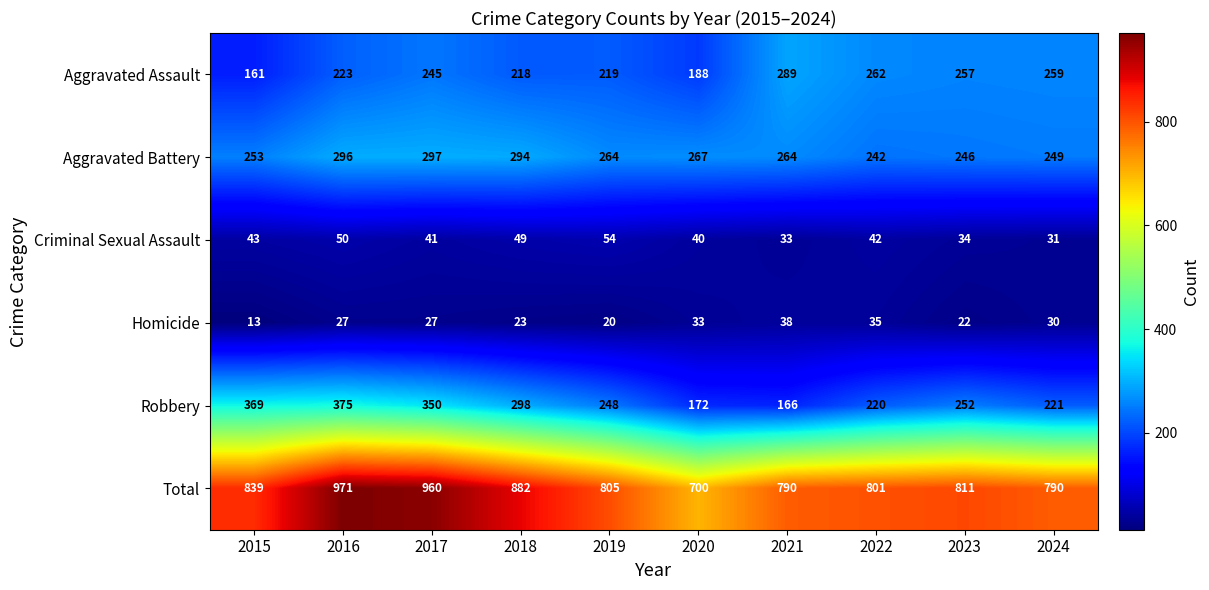

What is the maximum value shown in the chart?

971